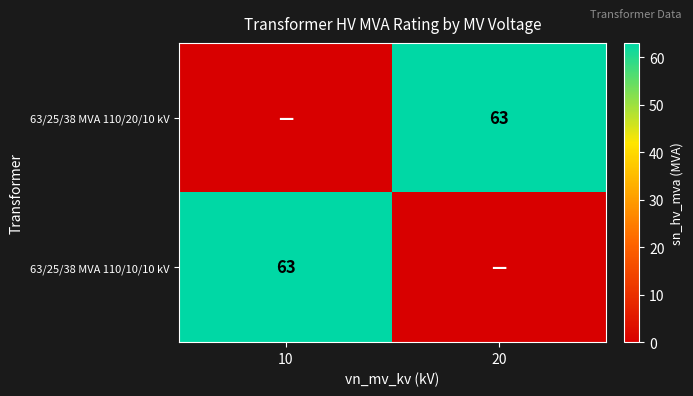

The value of 63/25/38 MVA 110/10/10 kV at 10 is 63. True or false?

True